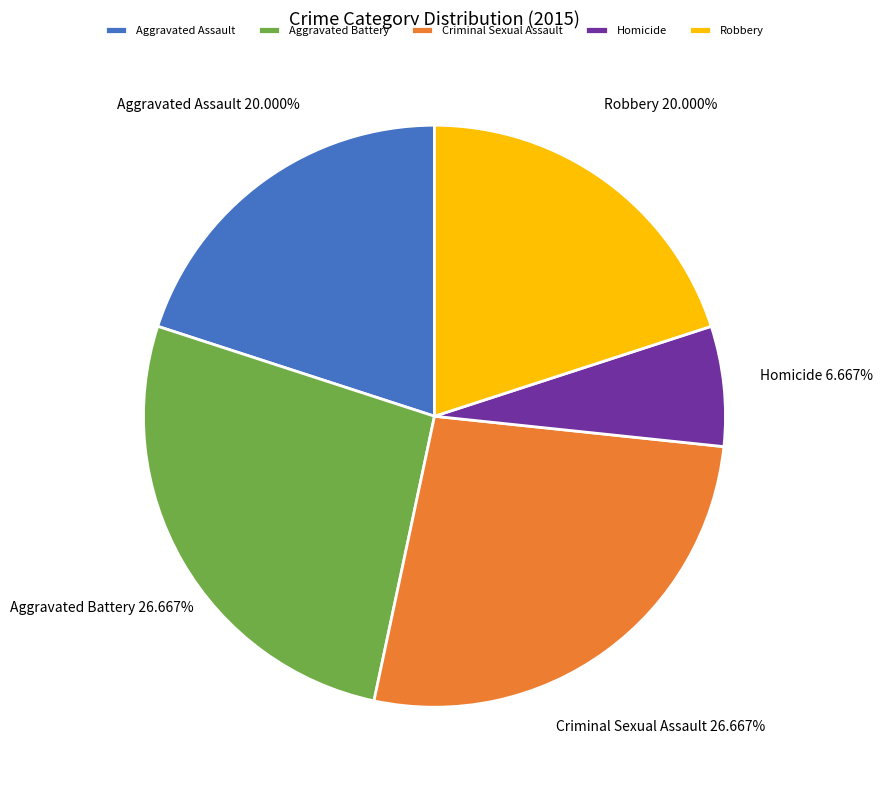

Is there any slice that represents more than half of the pie?

No